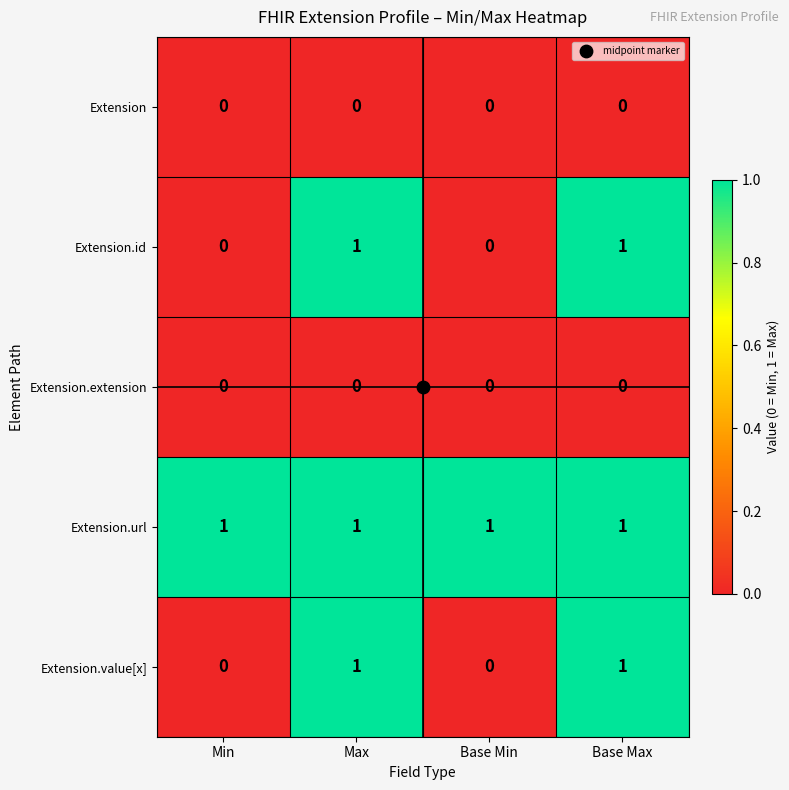

The value of Extension.extension at Min is 0. True or false?

True